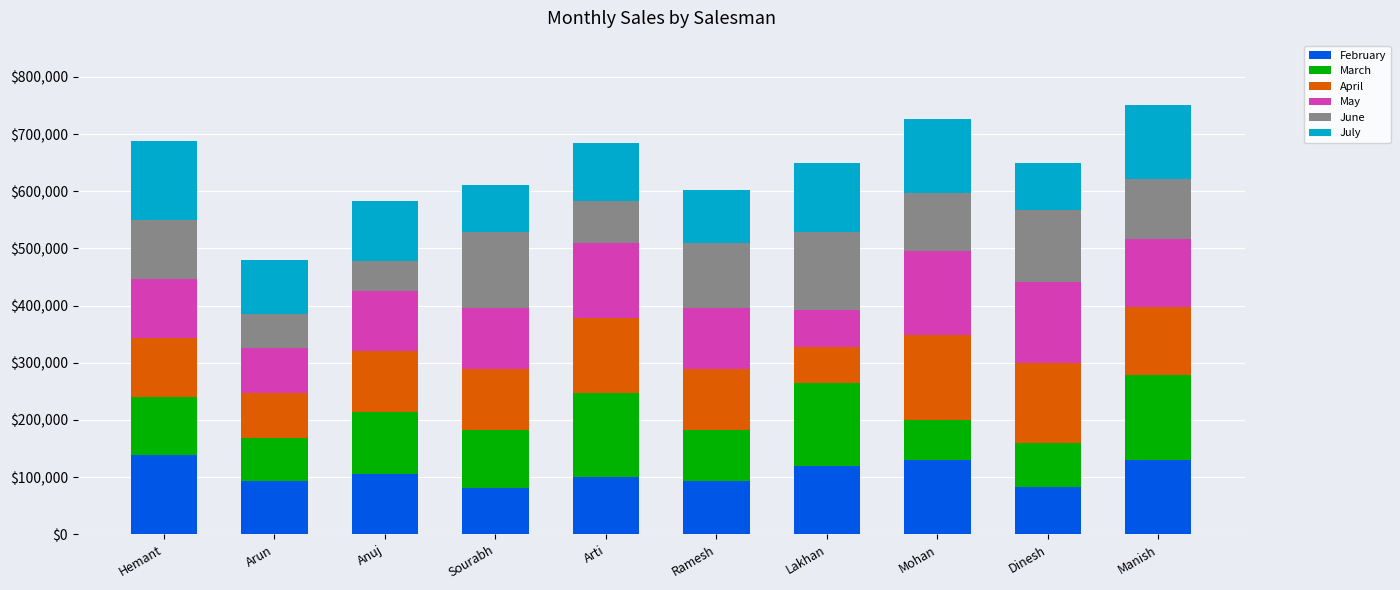

What are all the series names shown in the legend?

February, March, April, May, June, July